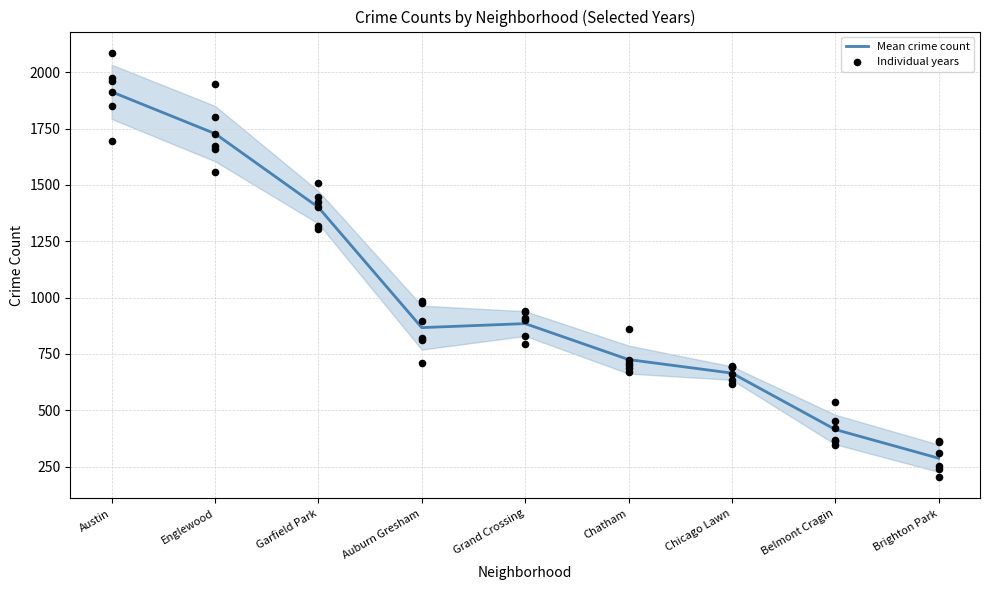

At how many categories does at least one series exceed 1167?

3